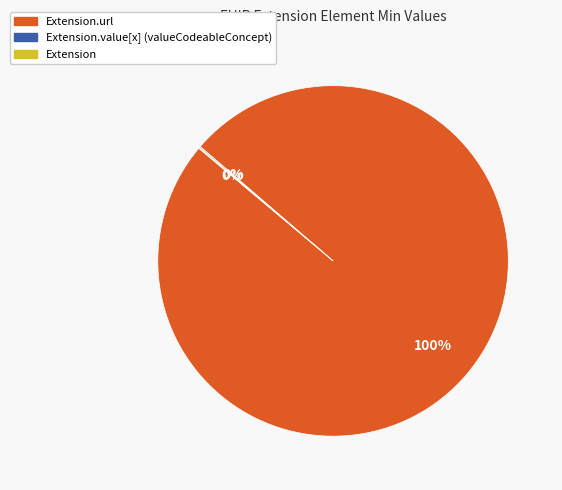

To the nearest percent, what is the difference between the largest and smallest slice percentages?

100%